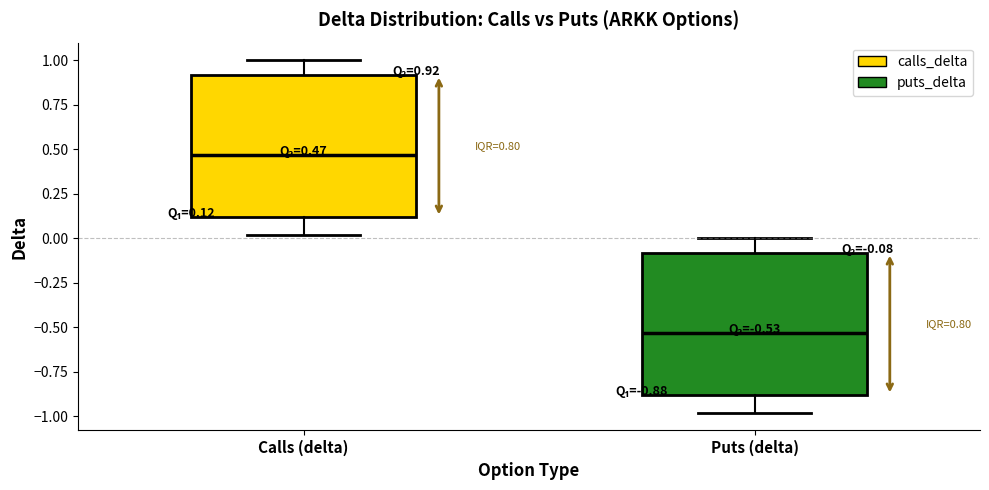

Which box has the highest median line?

Calls (delta)